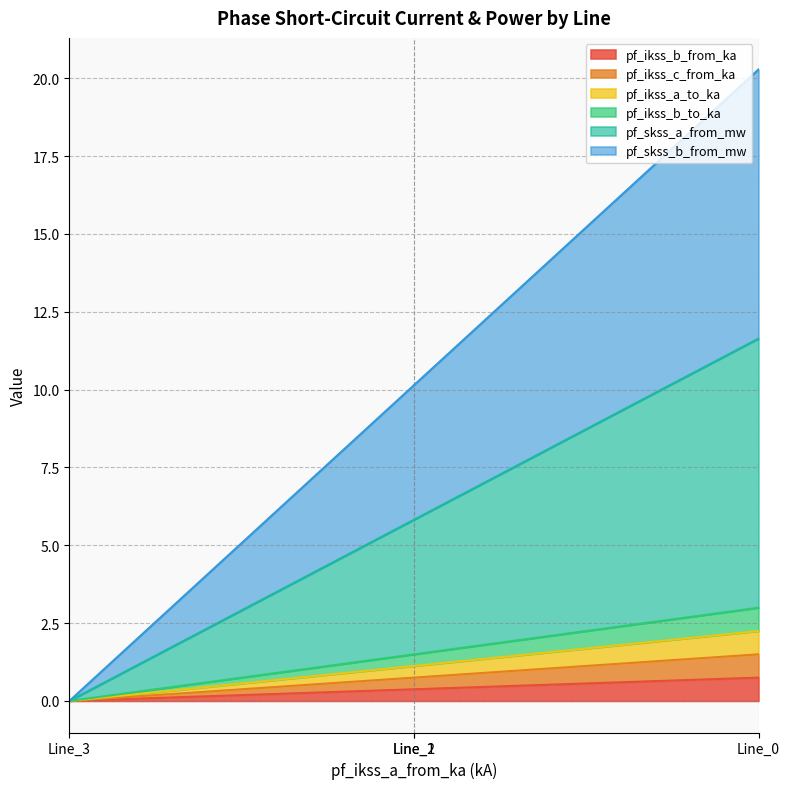

Reading left to right, extract all data points from this chart.

pf_ikss_b_from_ka: 0.0	0.4	0.4	0.7
pf_ikss_c_from_ka: 0.0	0.7	0.7	1.5
pf_ikss_a_to_ka: 0.0	1.1	1.1	2.2
pf_ikss_b_to_ka: 0.0	1.5	1.5	3.0
pf_skss_a_from_mw: 0.0	5.8	5.8	11.6
pf_skss_b_from_mw: 0.0	10.1	10.1	20.3